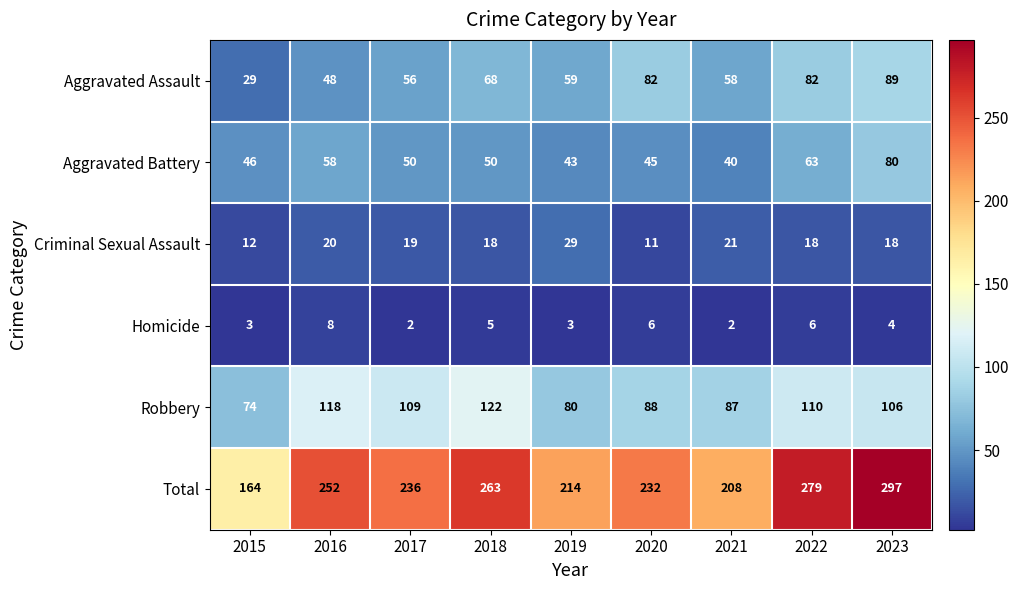

Which category has the highest value across all series?

2023